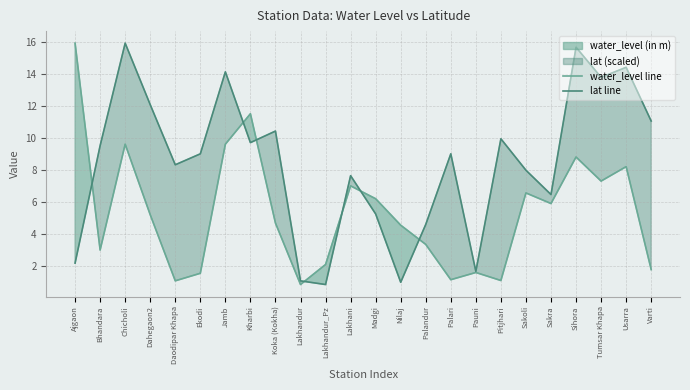

What position from the left is Ajgaon?

1